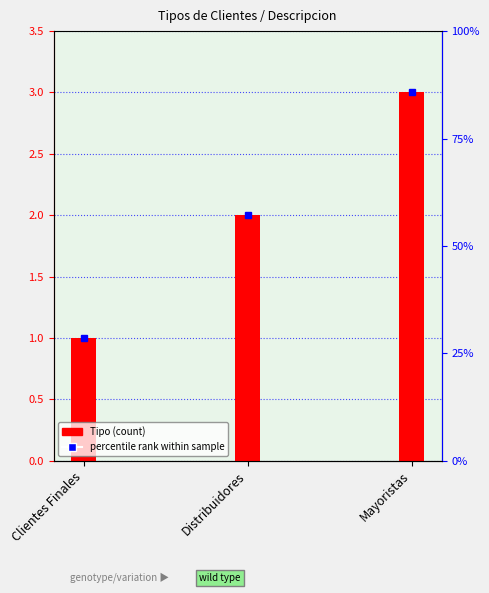

What is the difference between the second highest and minimum values?

1